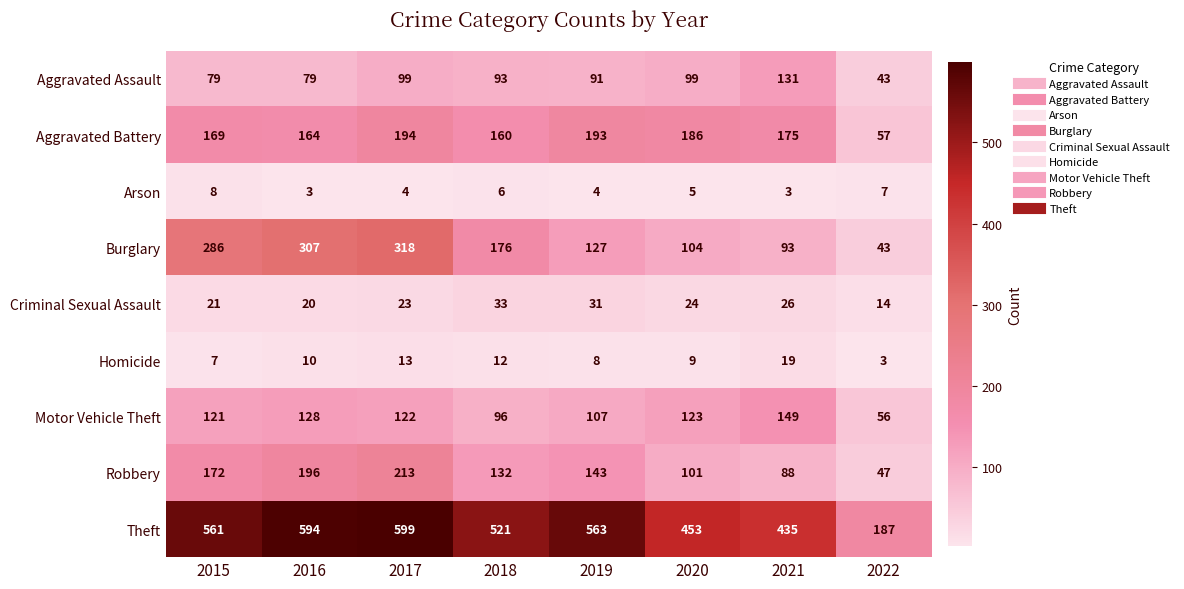

Which category has the highest value across all series?

2017